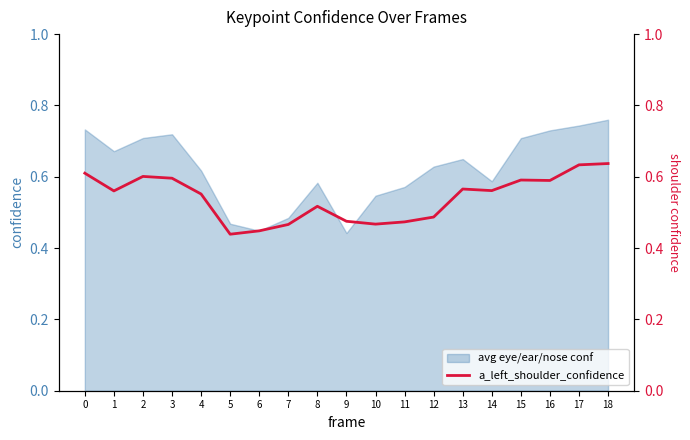

Is it true that avg eye/ear/nose conf equals 1.0 at 14?

False